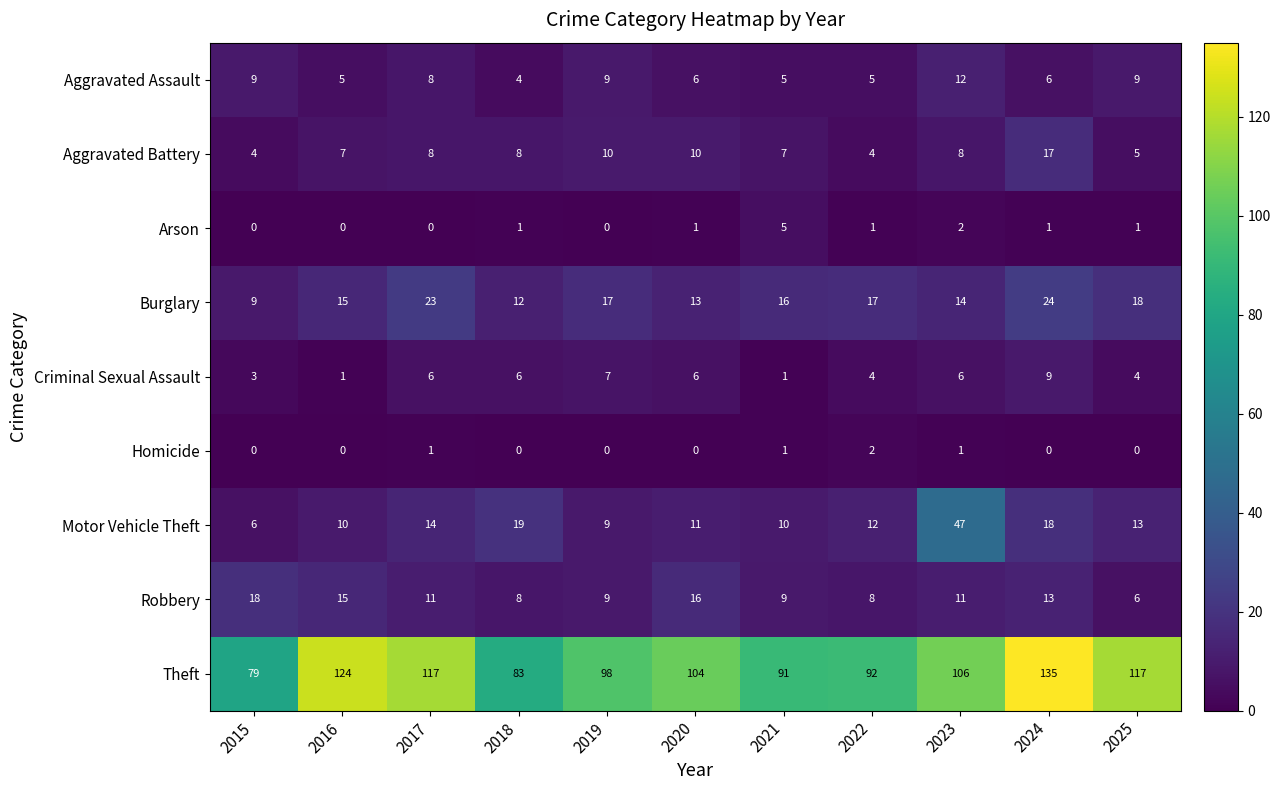

At which category is the sum across all series the highest?

2024